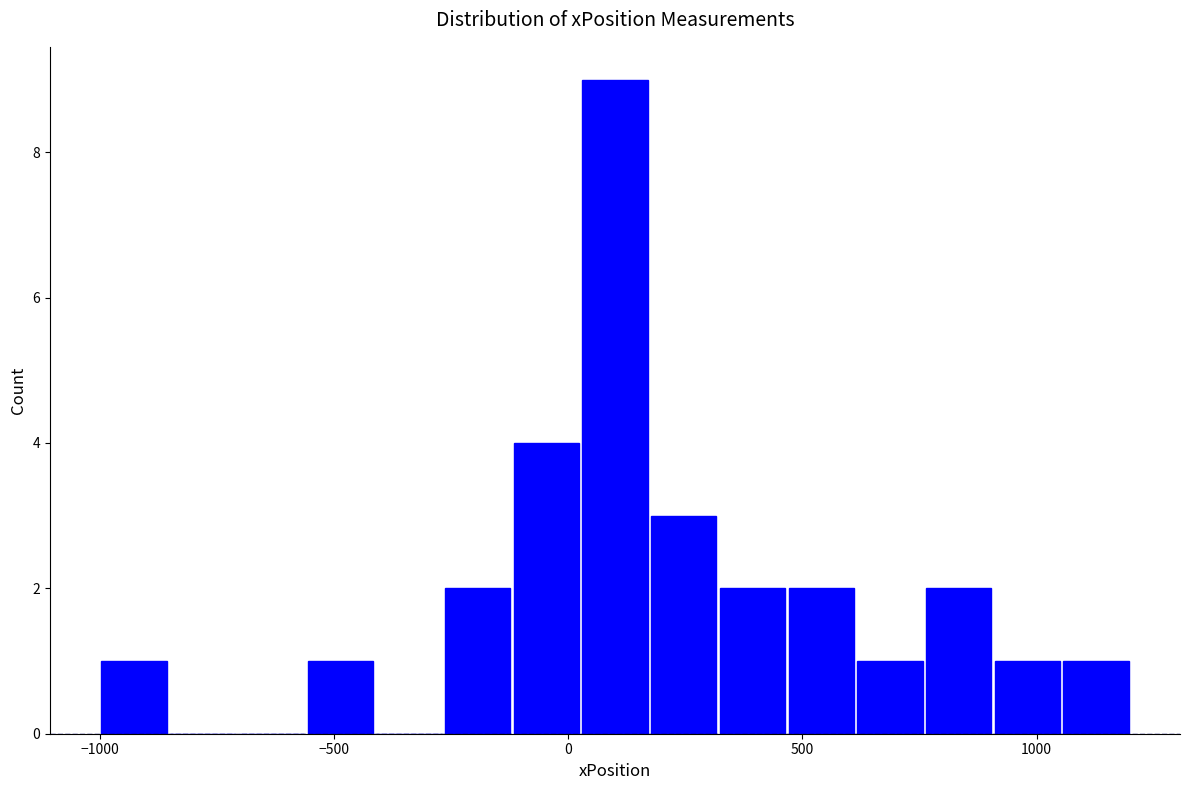

Around what value on the x-axis is the tallest bar? Give the approximate position of its centre, as read against the axis.

100